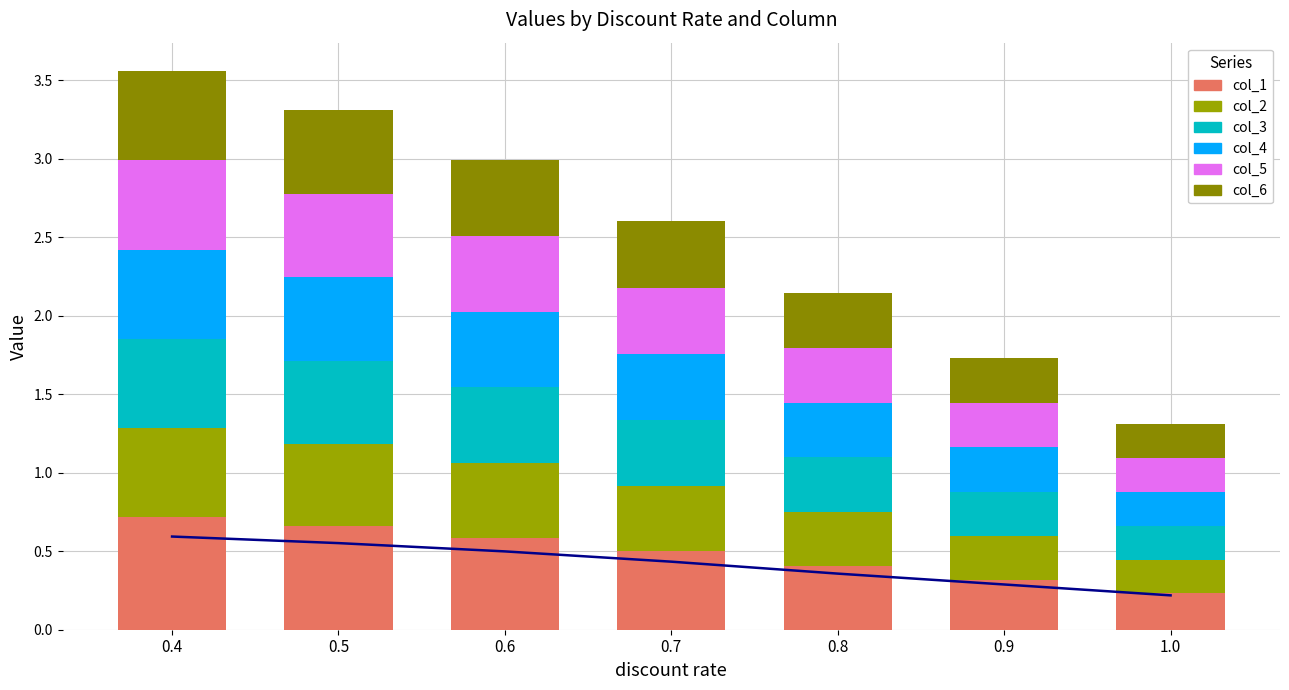

At 0.4, list the series in order from smallest to largest.

col_2, col_3, col_4, col_5, col_6, col_1